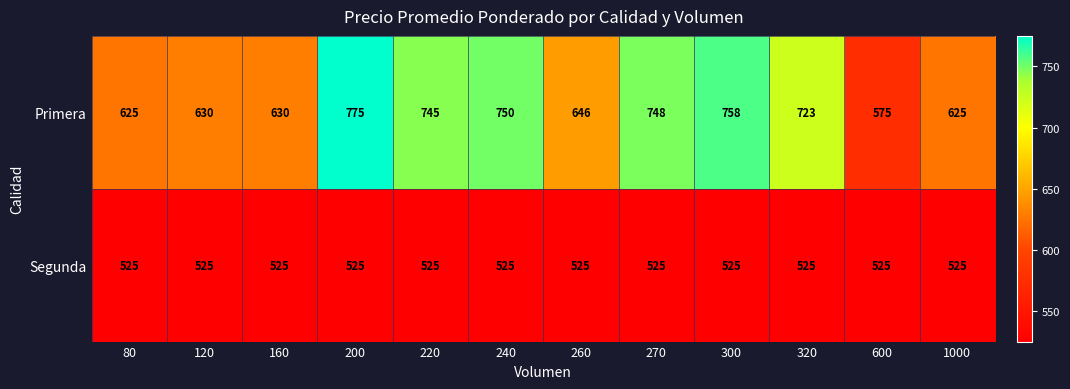

What is the difference between the highest and lowest values at 220?

220